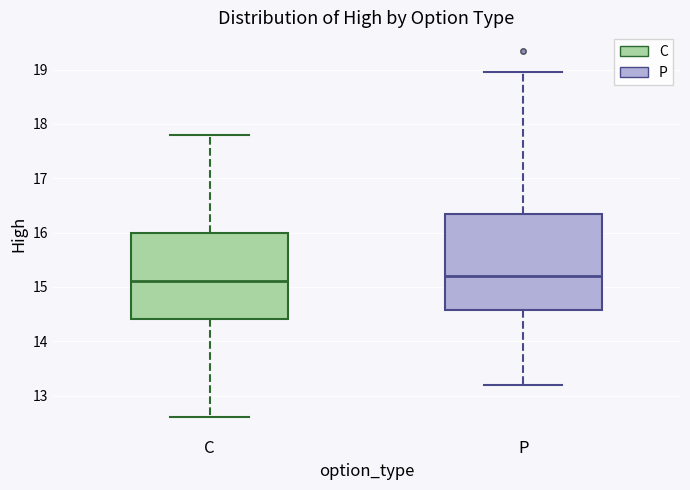

Reading left to right, transcribe this box plot: for each box, give where its median line is, the range the box spans, and where its two whiskers end, as read against the y-axis. The values are not printed on the chart, so give them approximately, as read against the axis.

C: median 15.1, box 14.4 to 16.0, whiskers 12.6 to 17.8
P: median 15.2, box 14.6 to 16.4, whiskers 13.2 to 19.0